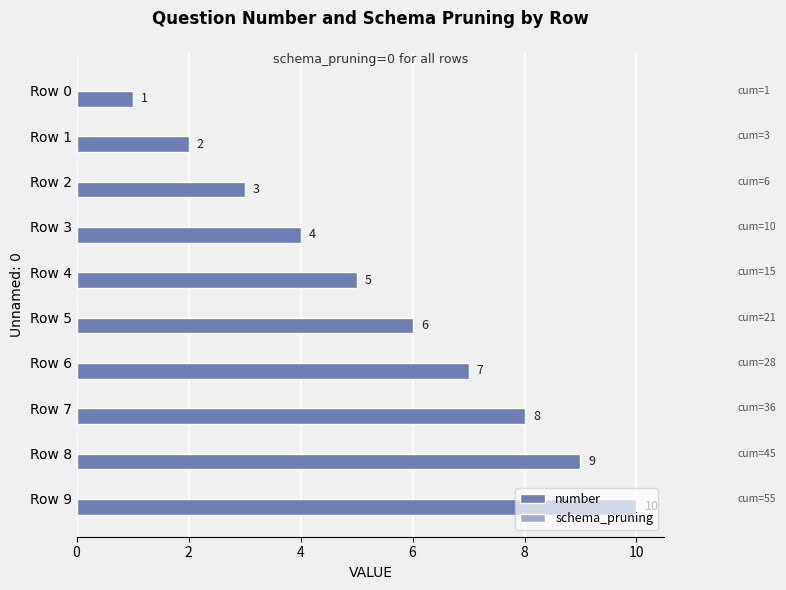

Where is the data nearest to the value 5?

Row 4